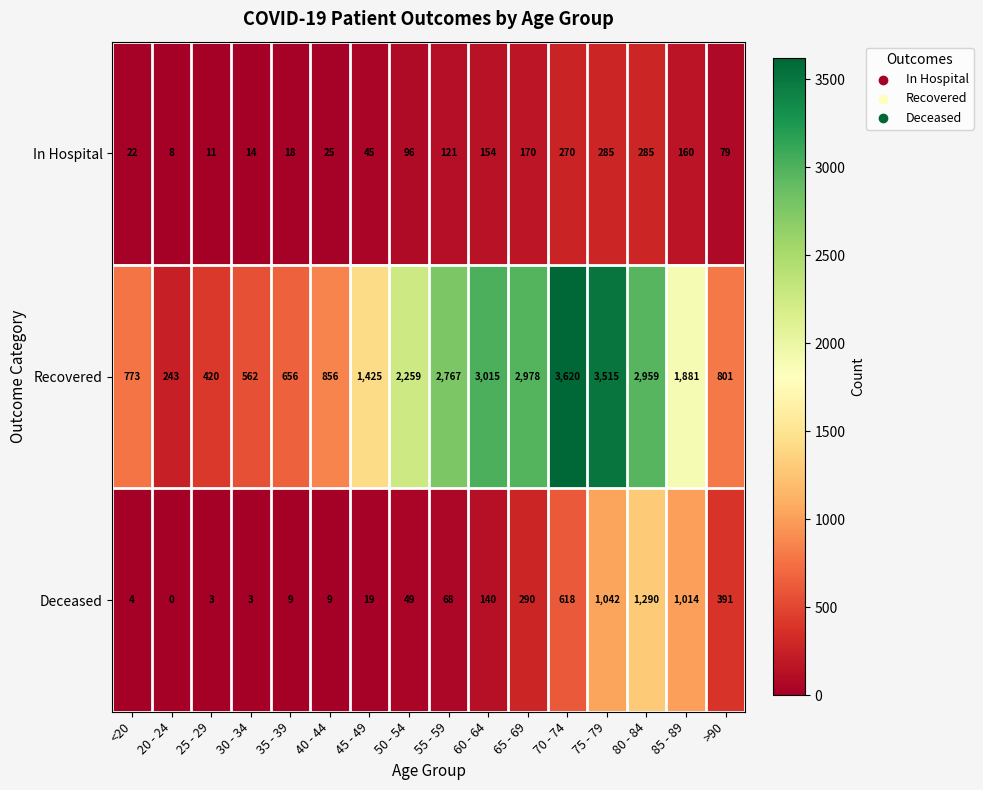

What is the total value across all series at 85 - 89?

3055